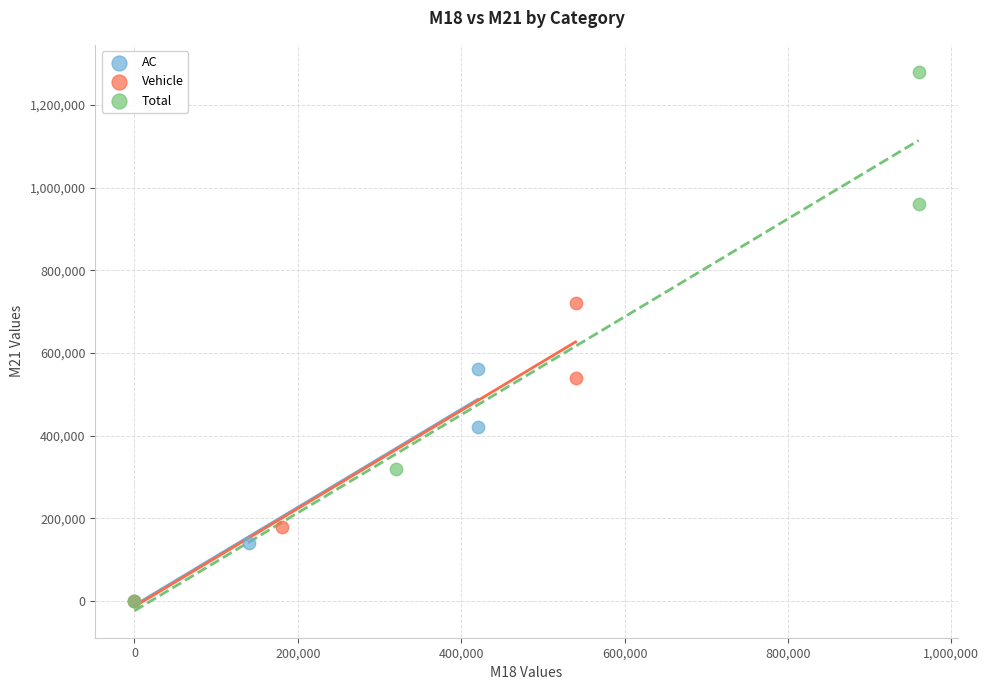

Which series has the largest Y range (max minus min)?

Total